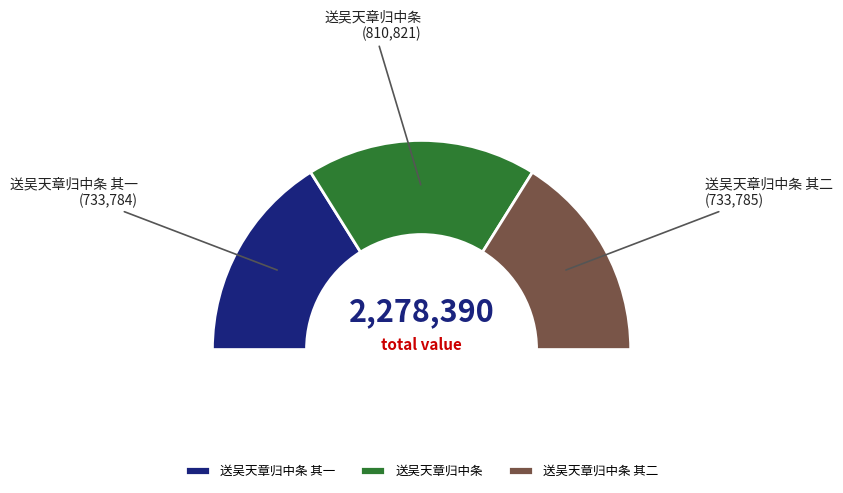

Is there a majority slice in this chart?

No